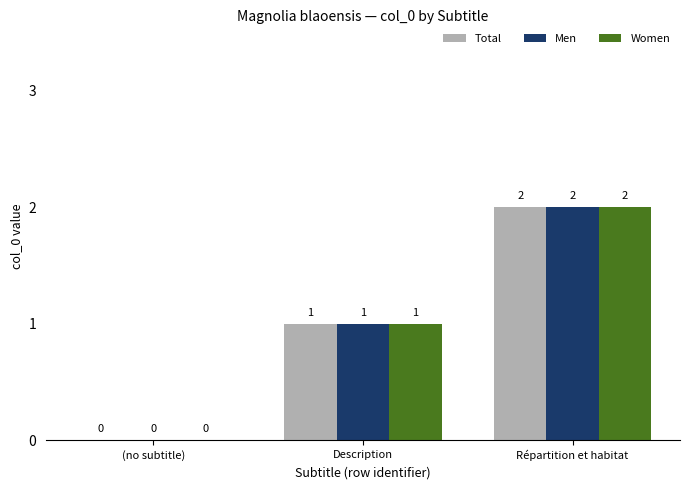

At which label does Women reach its peak?

Répartition et habitat